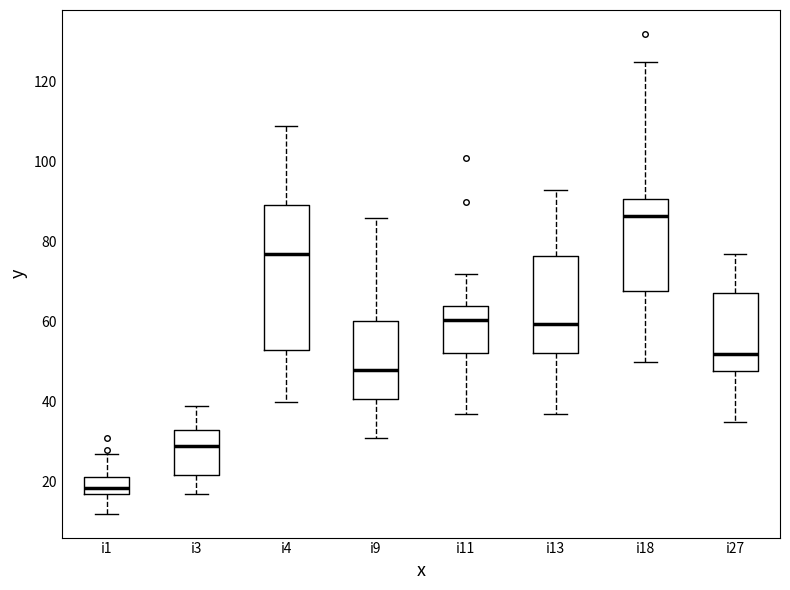

Where is the lower edge of the box for i27 on the y-axis? The values are not printed on the chart, so give them approximately, as read against the axis.

48